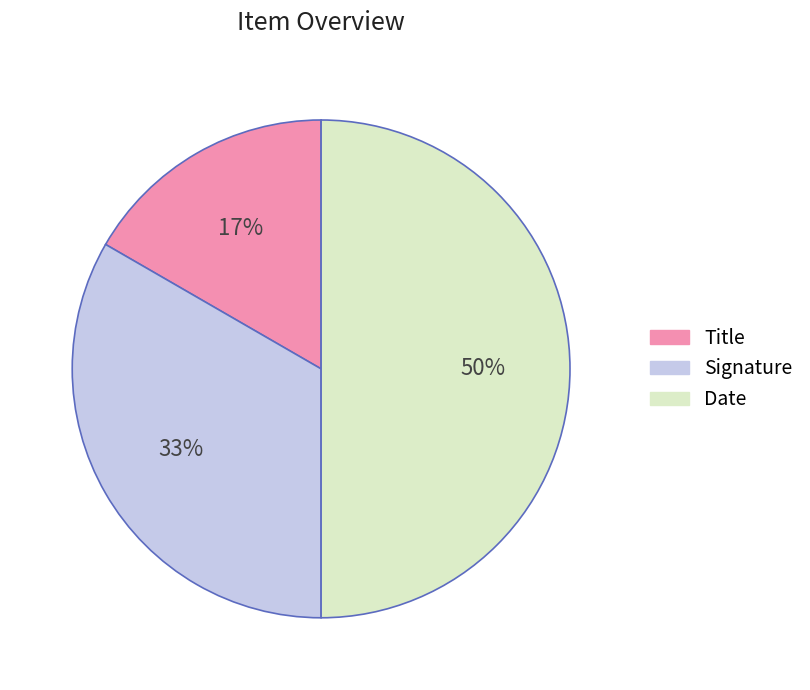

To the nearest percent, what portion does Signature represent?

33%